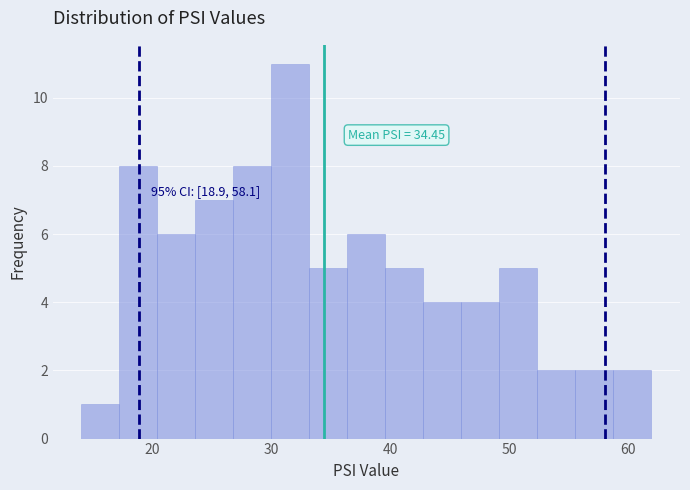

Around what value on the x-axis is the tallest bar? Give the approximate position of its centre, as read against the axis.

32